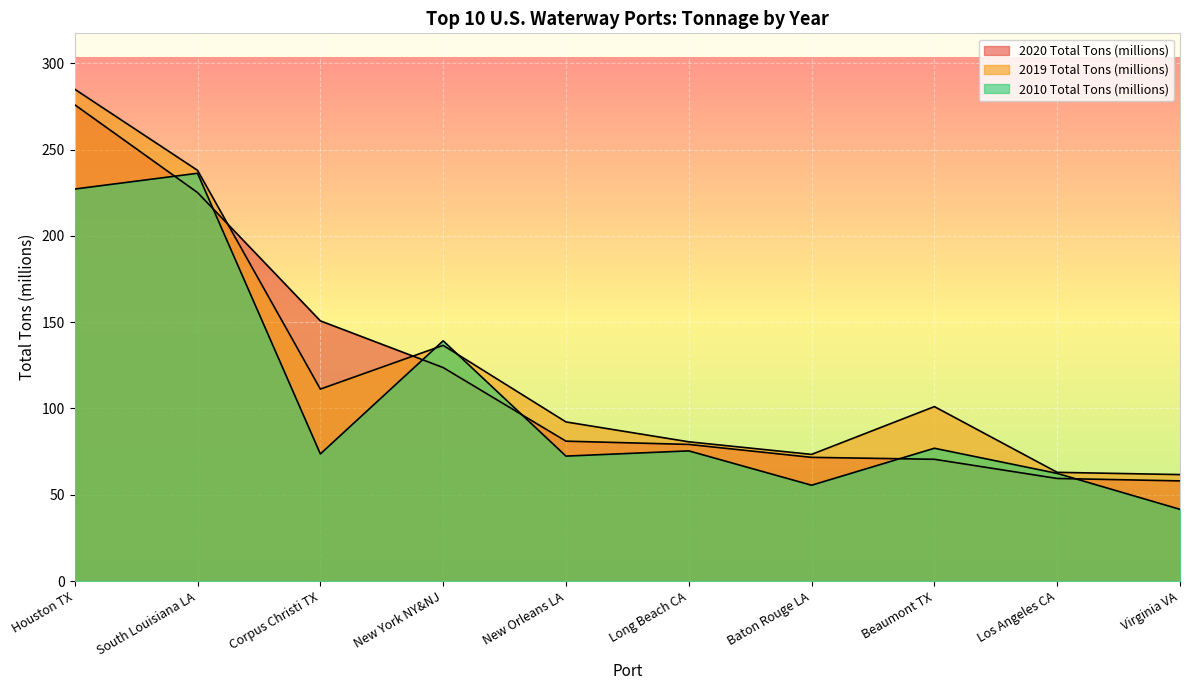

True or false: 2019 Total Tons (millions) and 2010 Total Tons (millions) intersect in this chart.

True